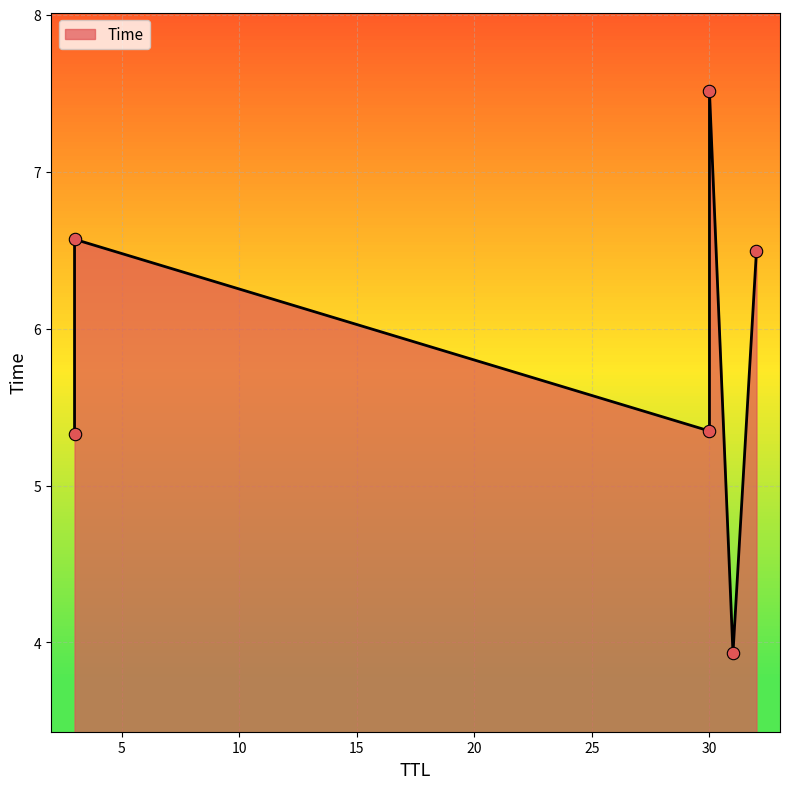

What is the ratio of the value at 3 to the value at 30?

0.7